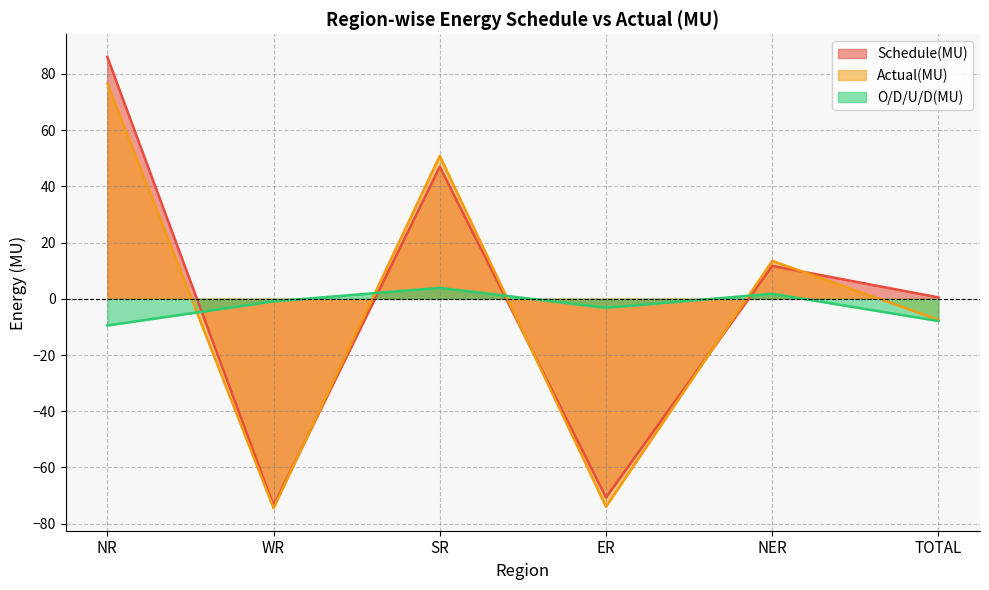

In Schedule(MU), how many points are lower than both neighbors (excluding endpoints)?

2